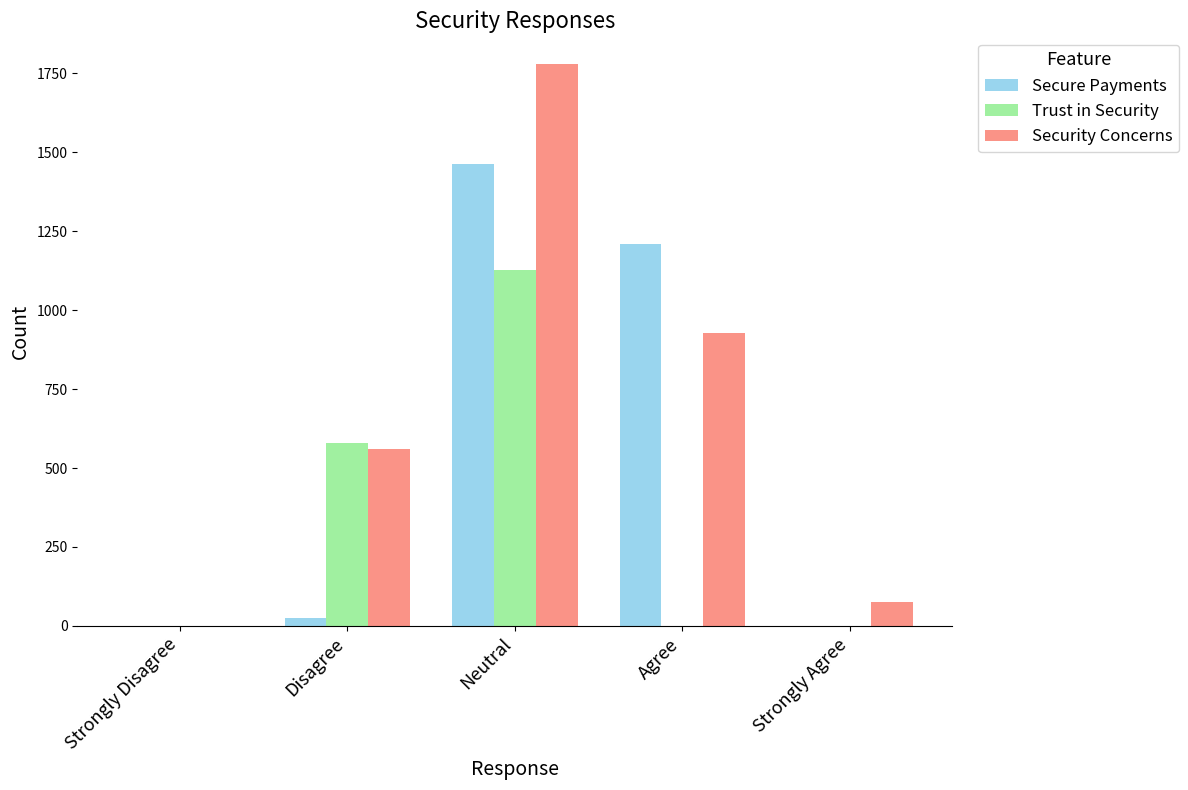

How many data points in Trust in Security are above 0?

2